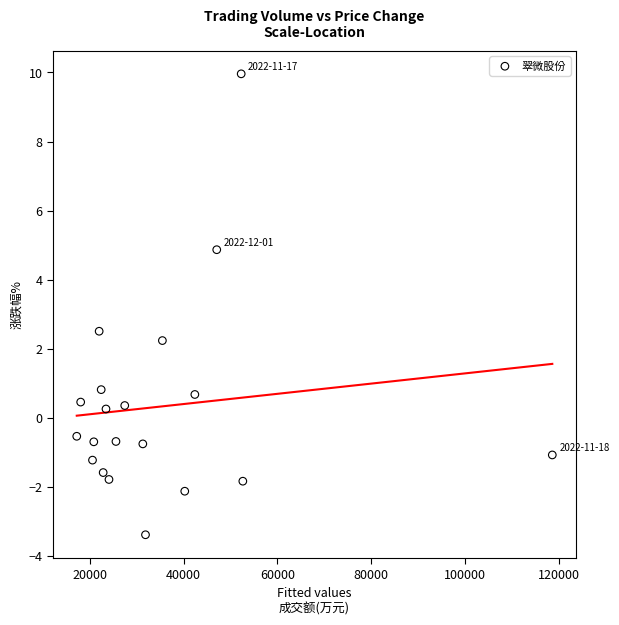

What is the range of X values (max minus min)?

101451.0